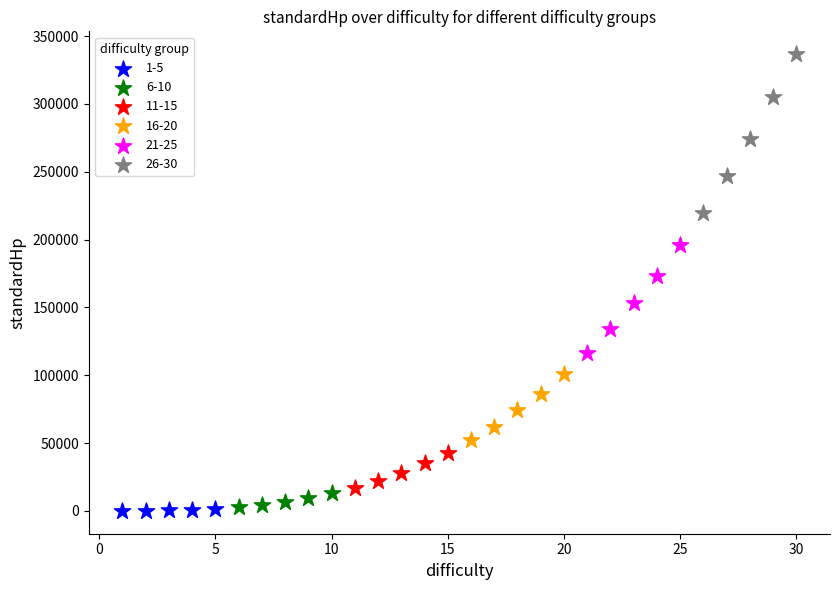

What are all the series names shown in the legend?

1-5, 6-10, 11-15, 16-20, 21-25, 26-30